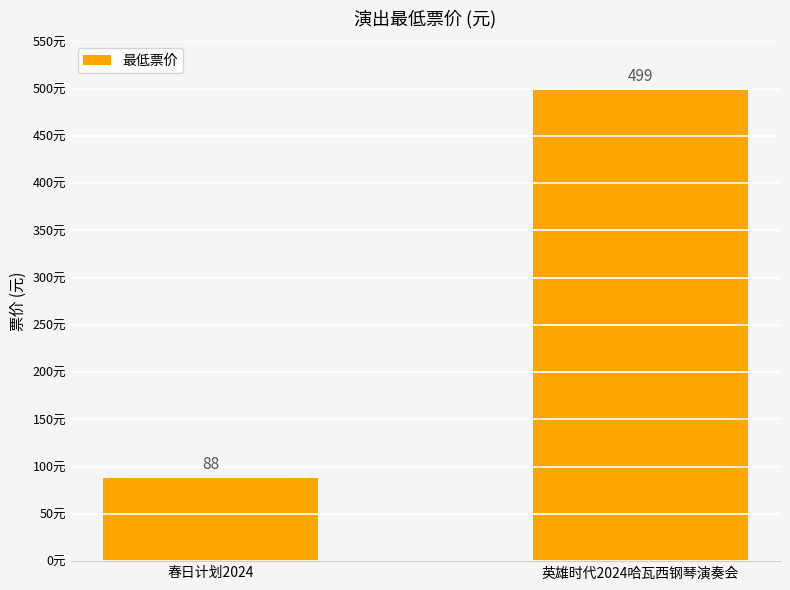

True or false: the data shows 134 at 春日计划2024.

False